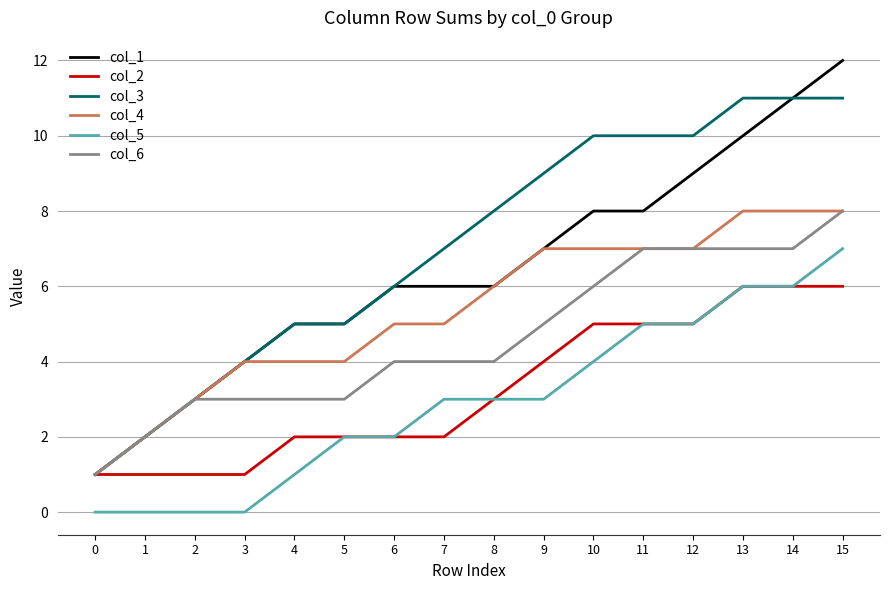

What is the minimum value for col_3?

1